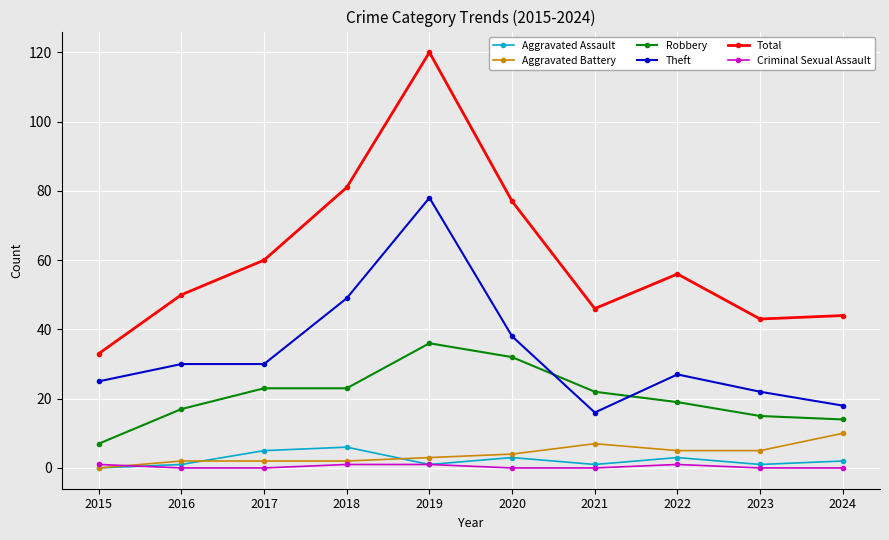

Between 2018 and 2021, which series saw the biggest shift?

Total